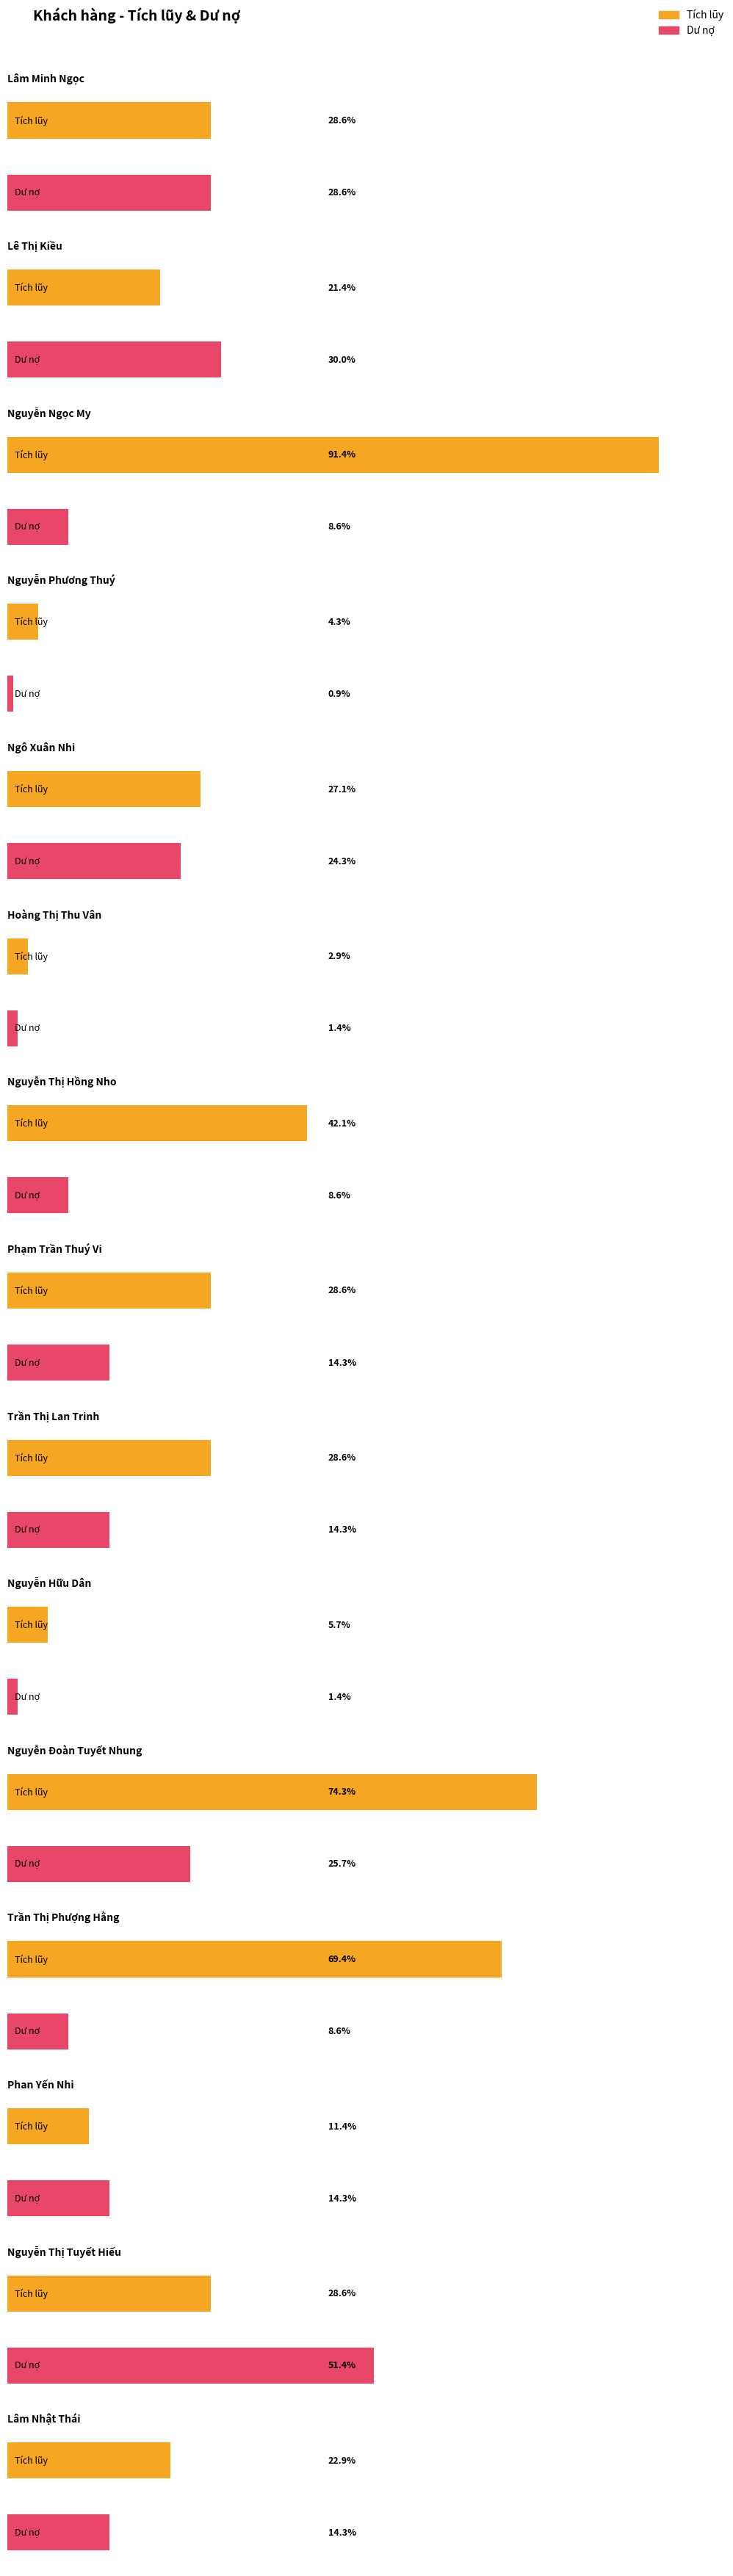

List the series in order of their peak value, lowest first.

Dư nợ, Tích lũy